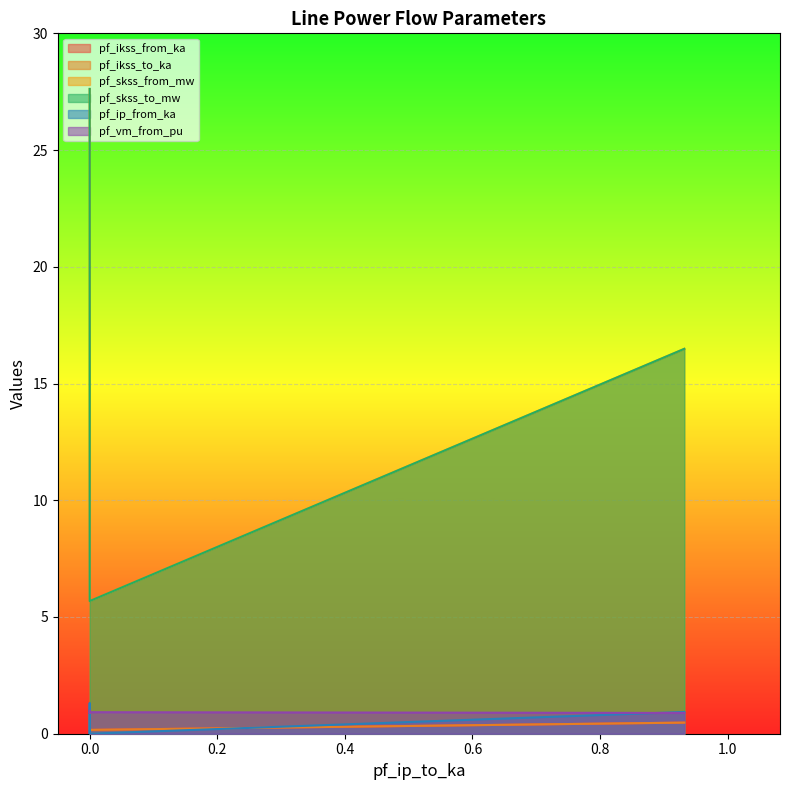

What is the spread (max minus min) of values at 0?

27.6